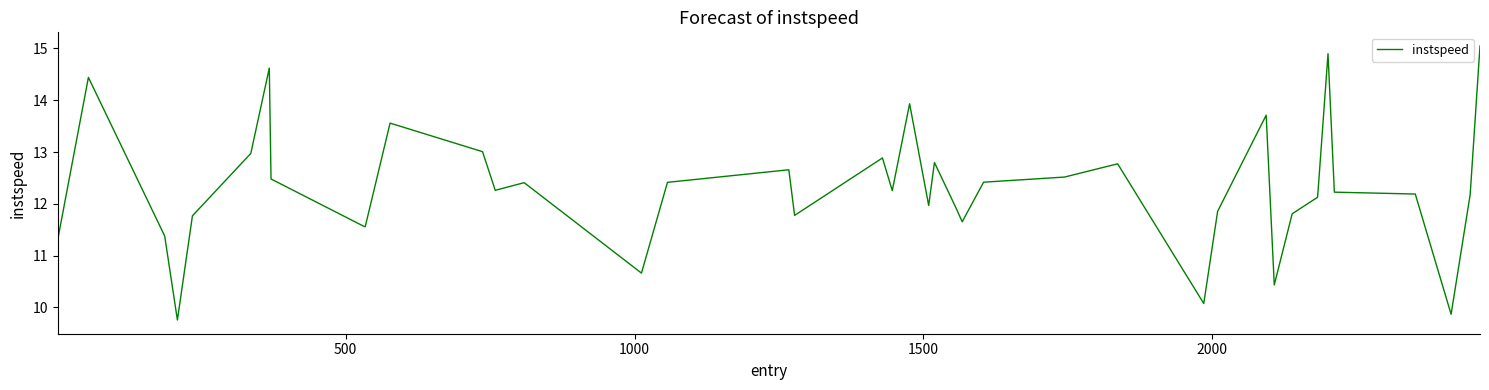

What is the greatest value displayed?

15.0